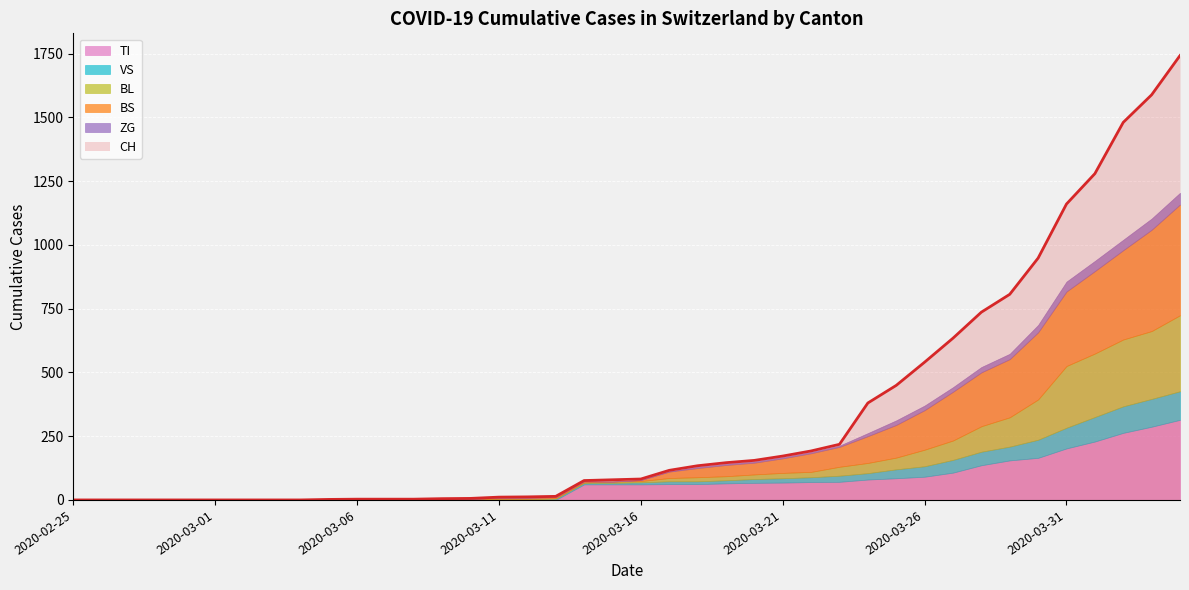

What is the highest value of the CH series?

1742